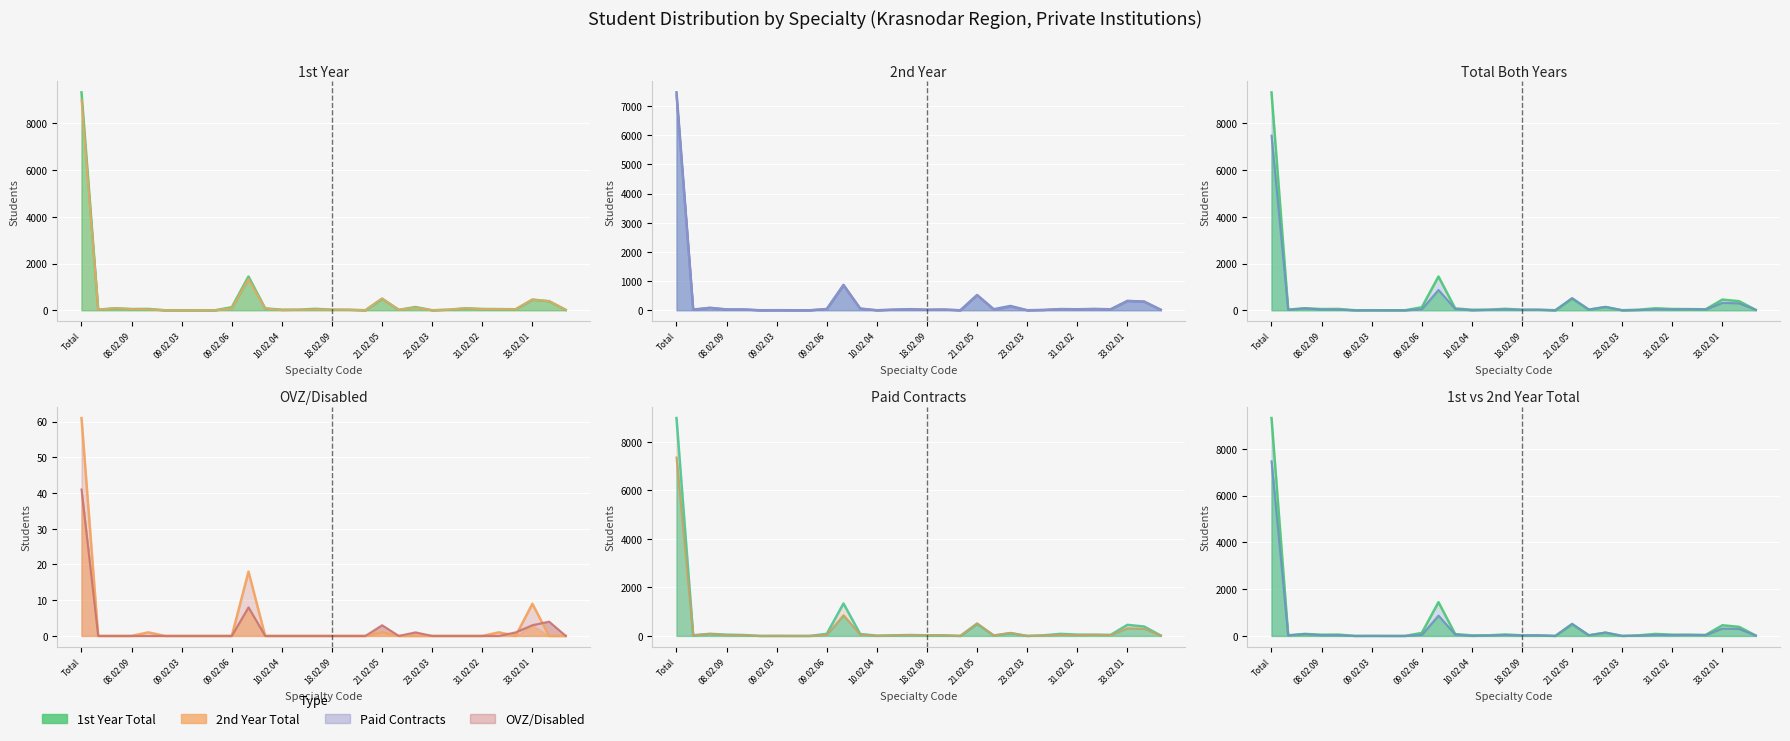

At how many categories does at least one series exceed 4019?

1